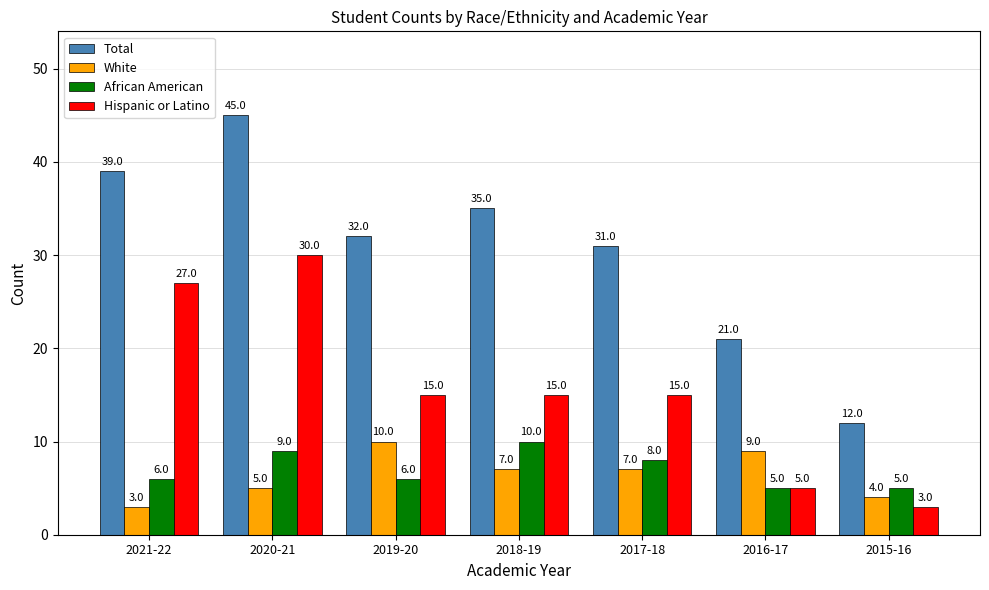

The value of Hispanic or Latino at 2019-20 is 10. True or false?

False